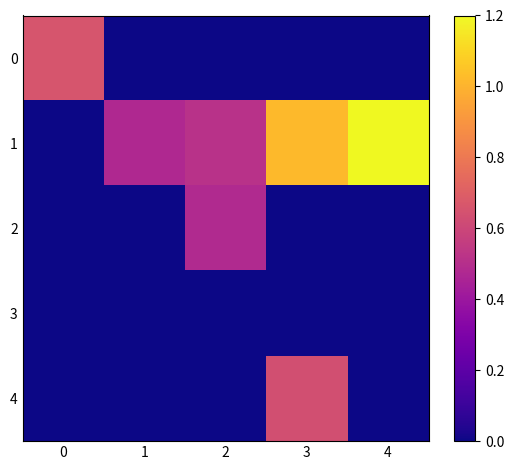

Which category has the highest value across all series?

4